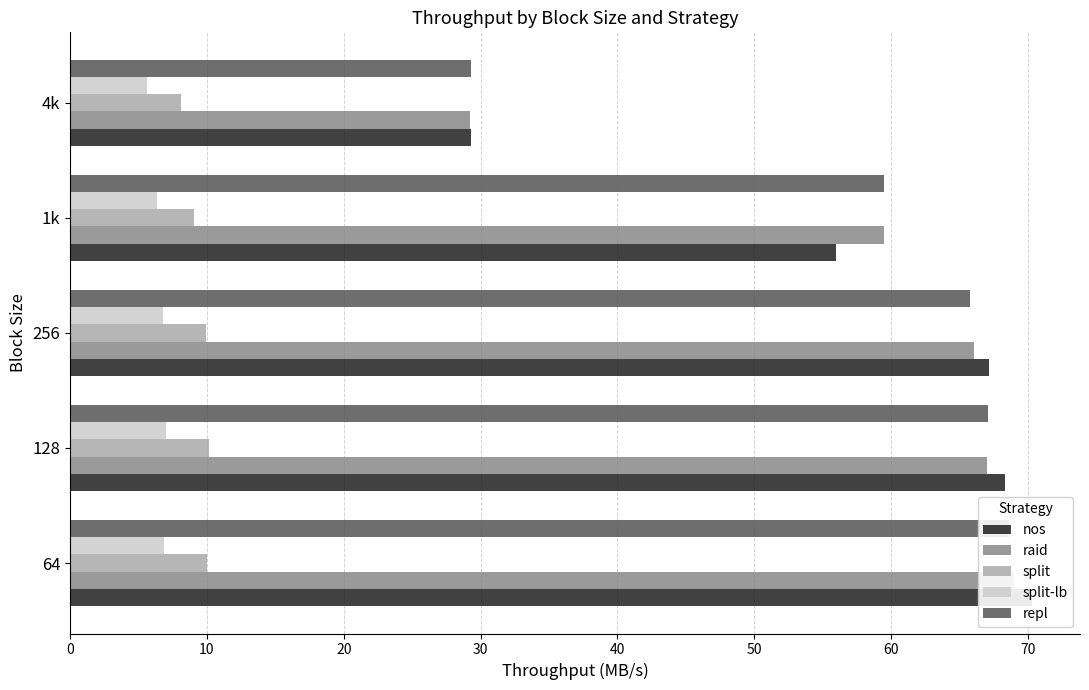

Are the bars horizontal?

Yes